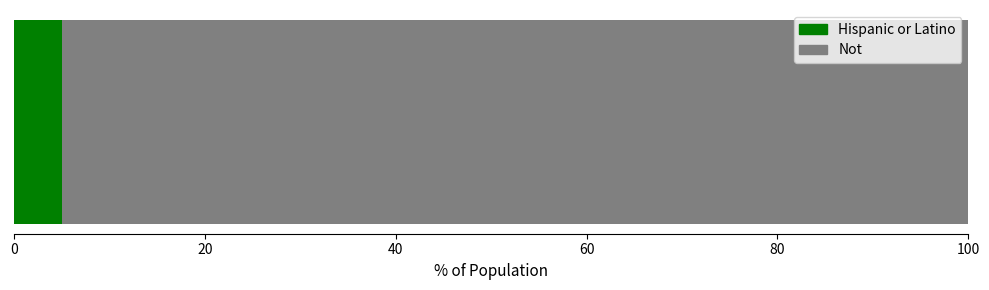

What is the lowest value of the Hispanic or Latino series?

5.1